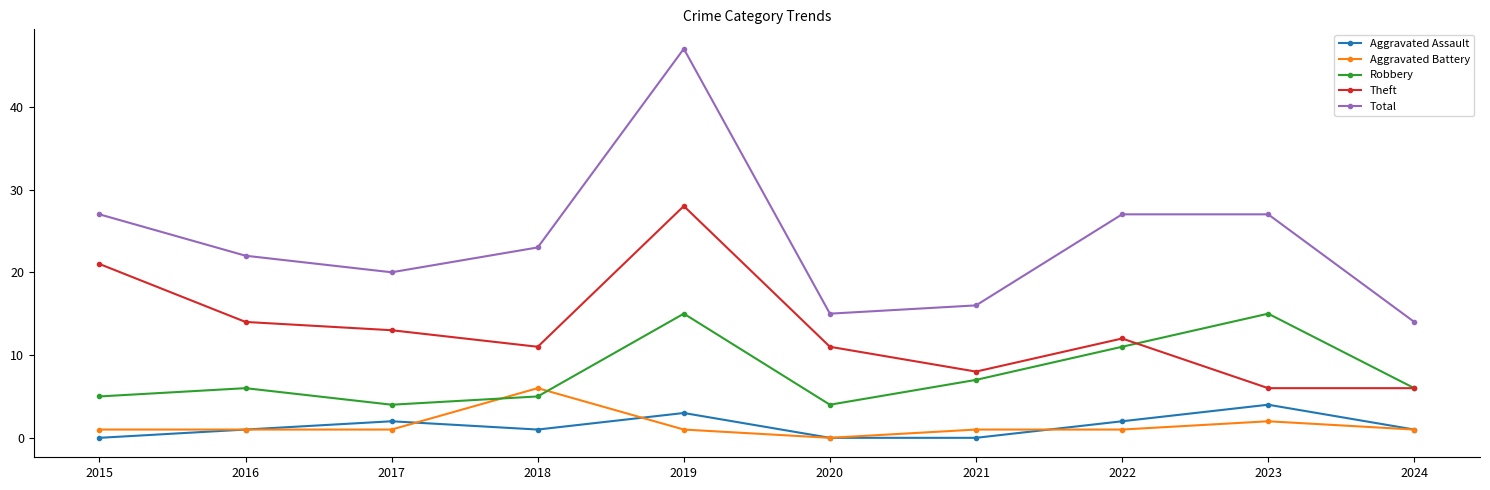

Which series has the largest total across all categories?

Total